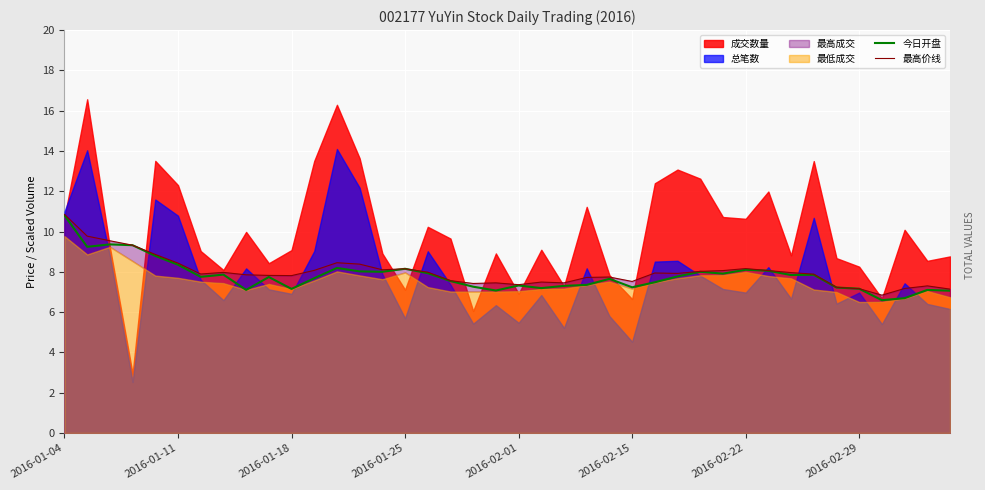

Is it true that 今日开盘 equals 7.5 at 17?

True